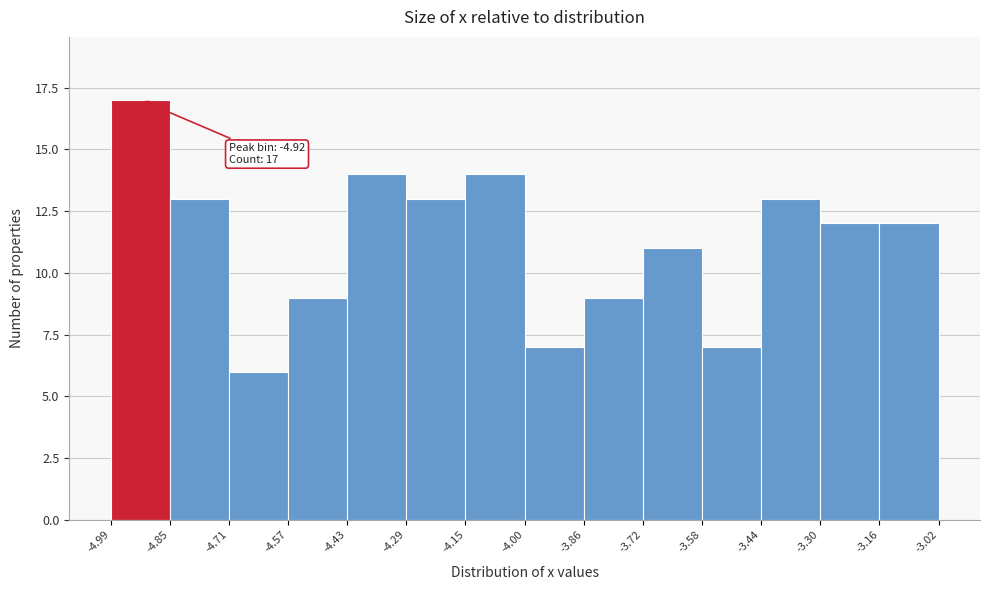

Which range on the x-axis has the tallest bar?

-4.99 to -4.85